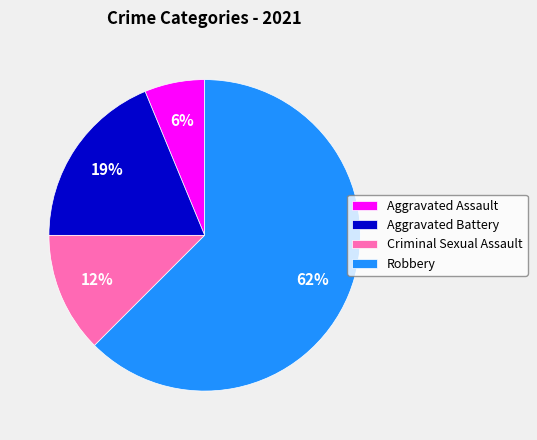

How many segments does this pie chart have?

4